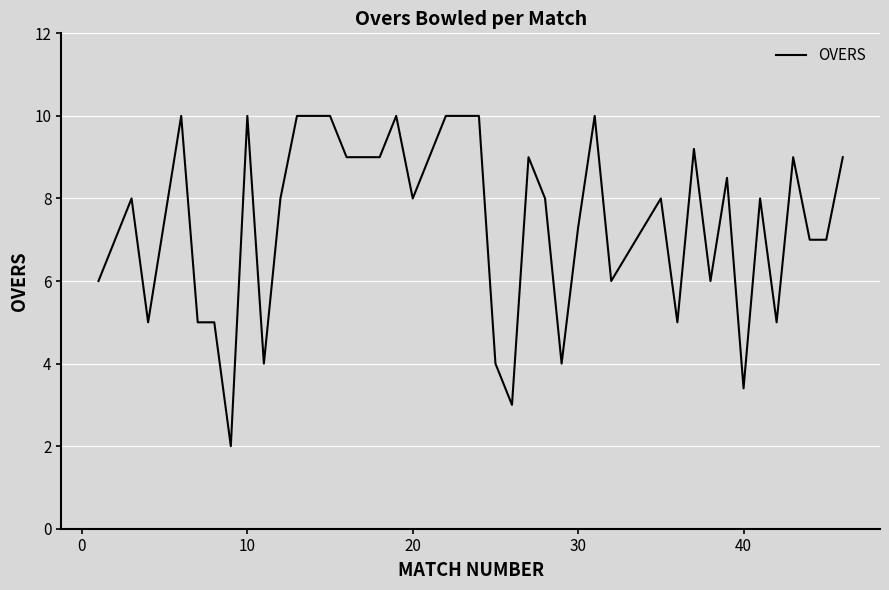

What is the difference between the maximum and minimum values?

8.0